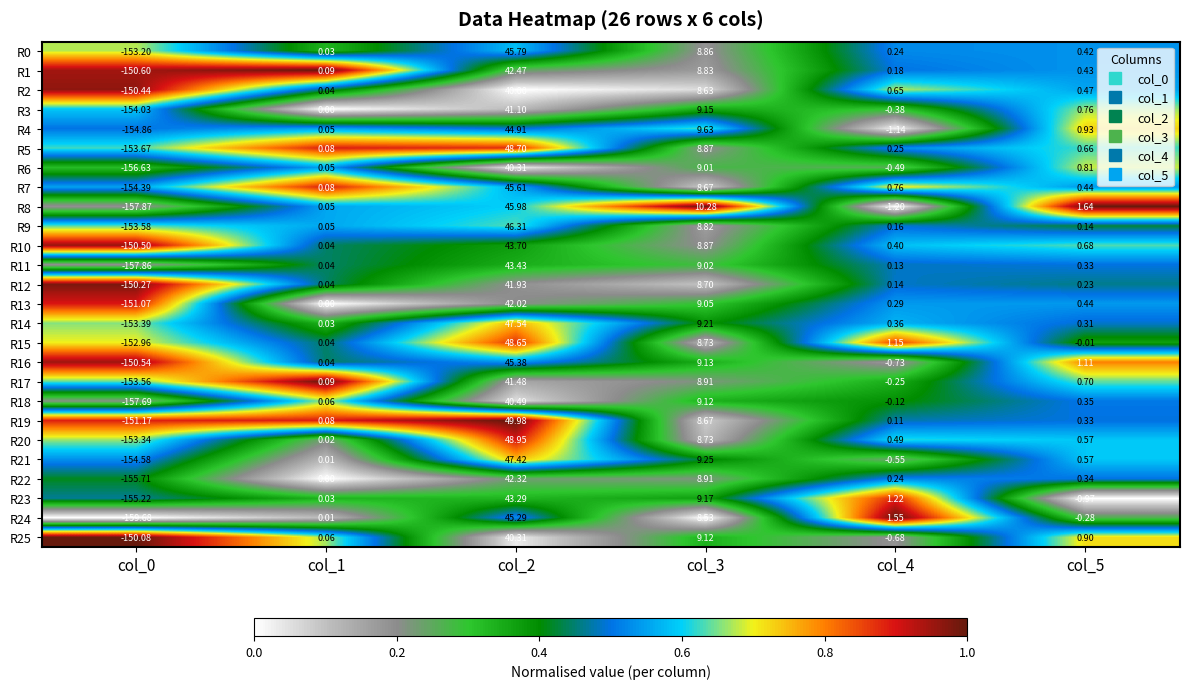

Is the value of R15 at col_4 greater than the value of R21 at col_4?

Yes